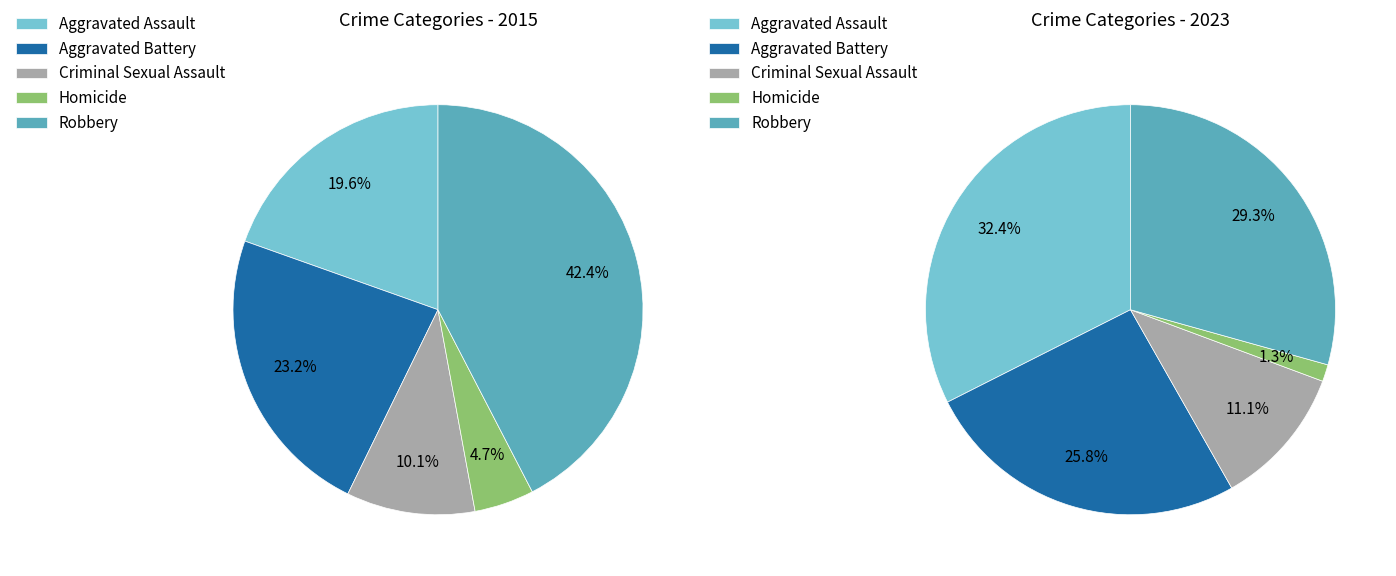

Count the number of slices in the pie.

5